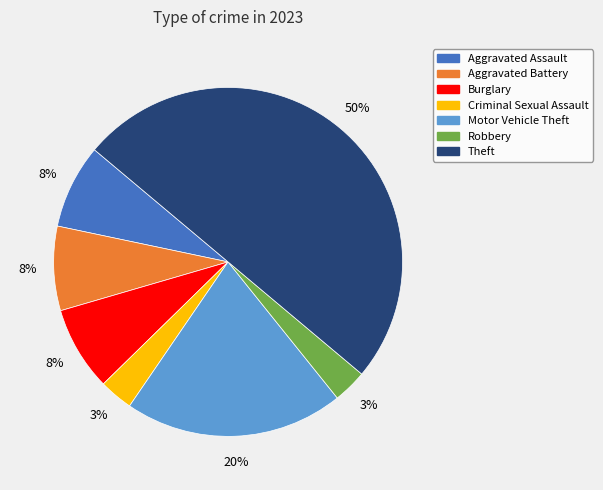

The Motor Vehicle Theft slice represents 20% of the pie. True or false?

True